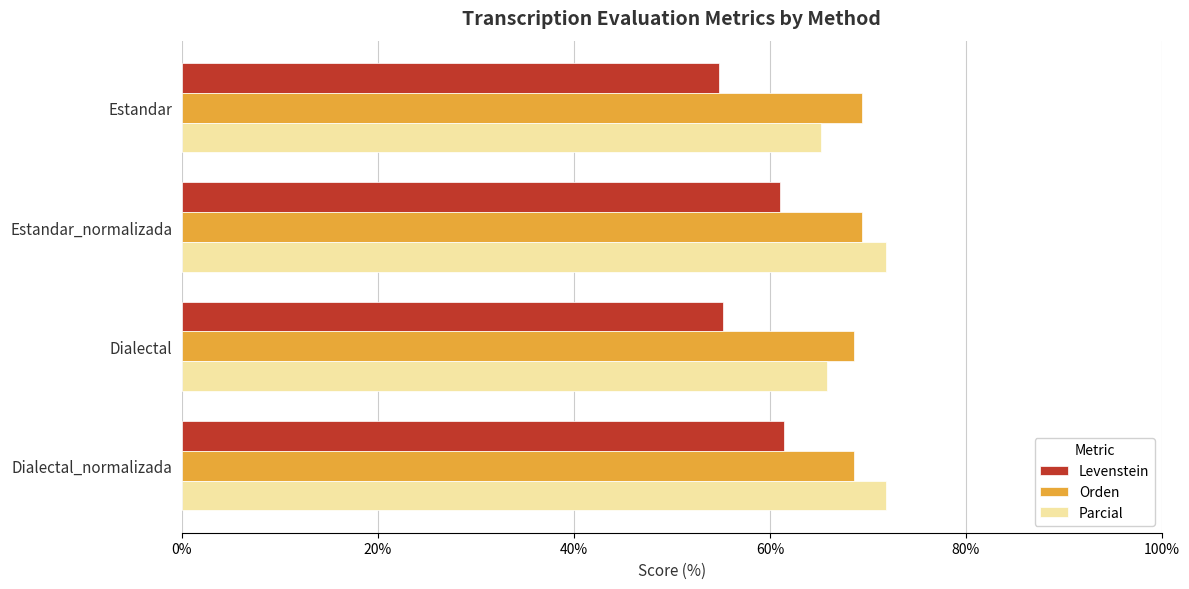

What is the spread (max minus min) of values at Estandar_normalizada?

10.8